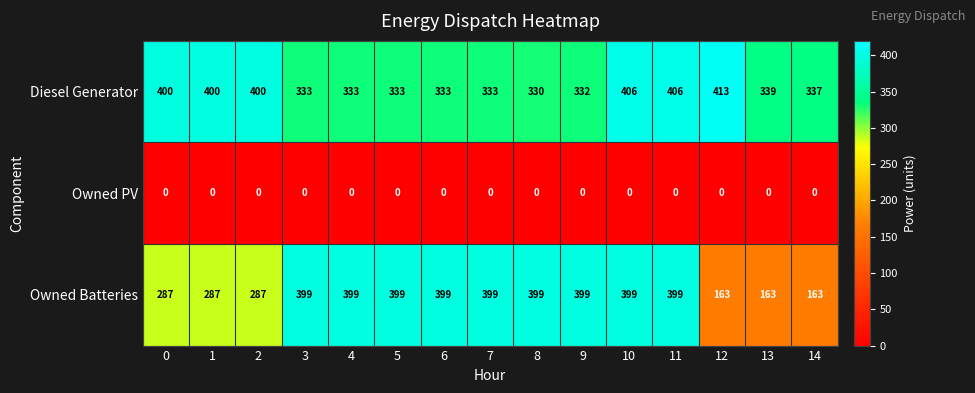

Count the number of data series in this chart.

3